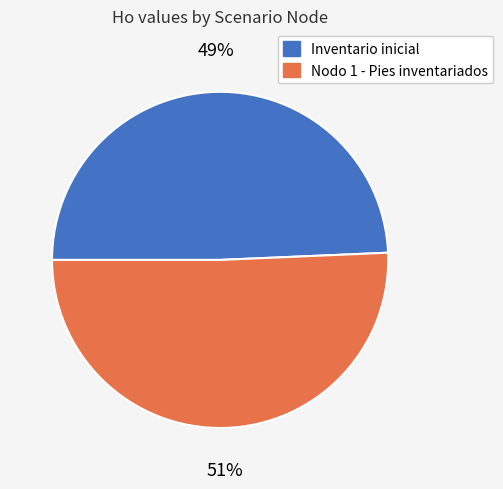

How many slices are in this pie chart?

2